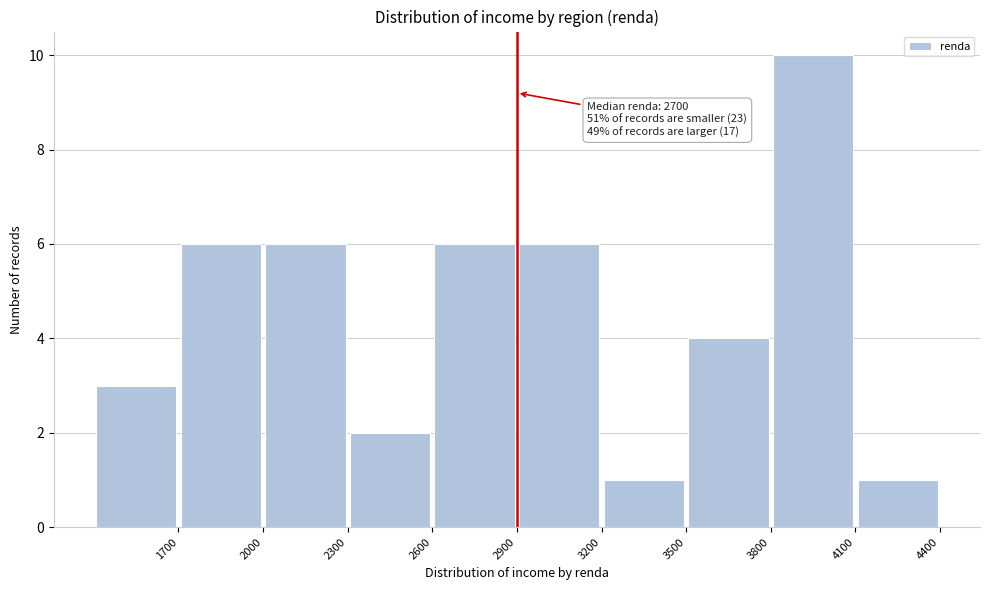

Over which range of the x-axis is the bar tallest?

3800 to 4100